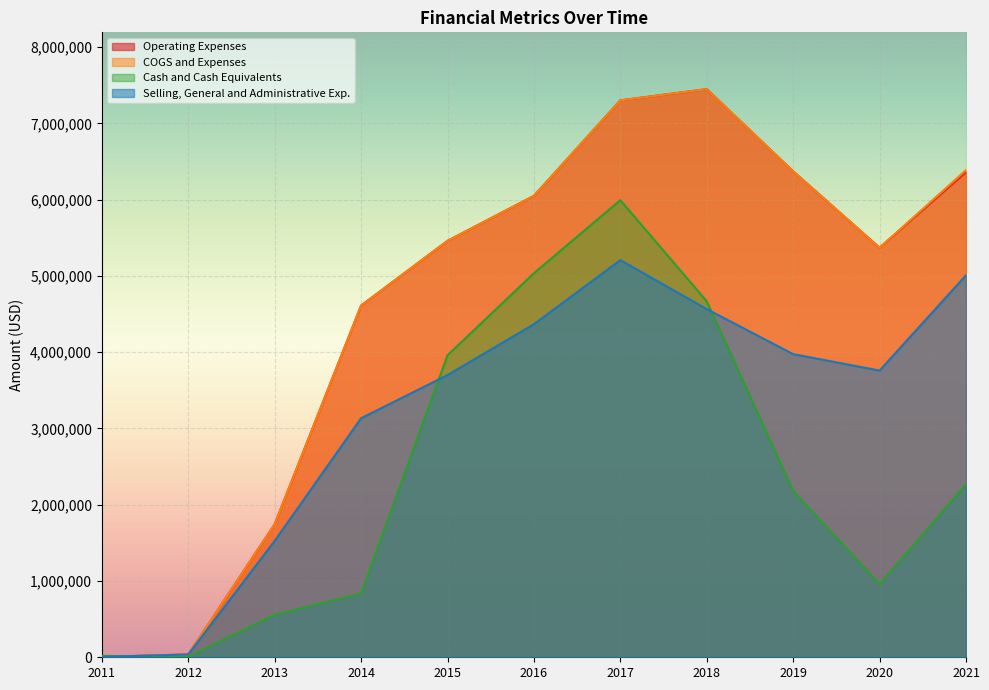

The Cash and Cash Equivalents series shows 557319 at 2013. True or false?

True